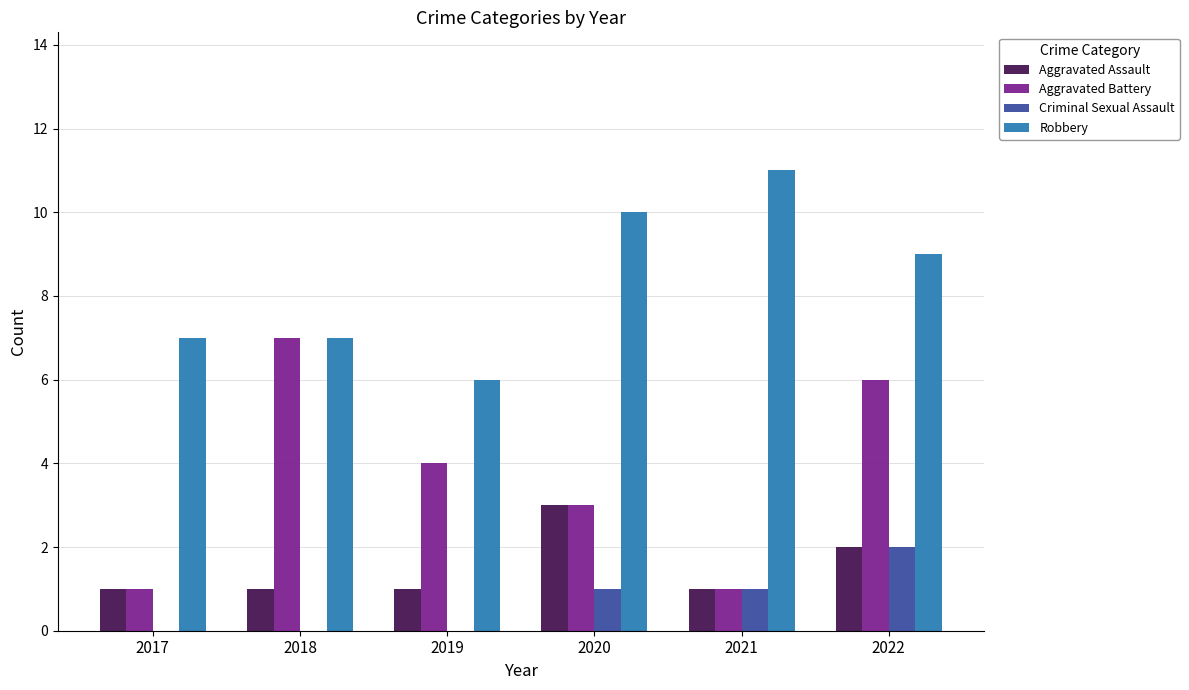

Which category has the highest value in the Aggravated Battery series?

2018